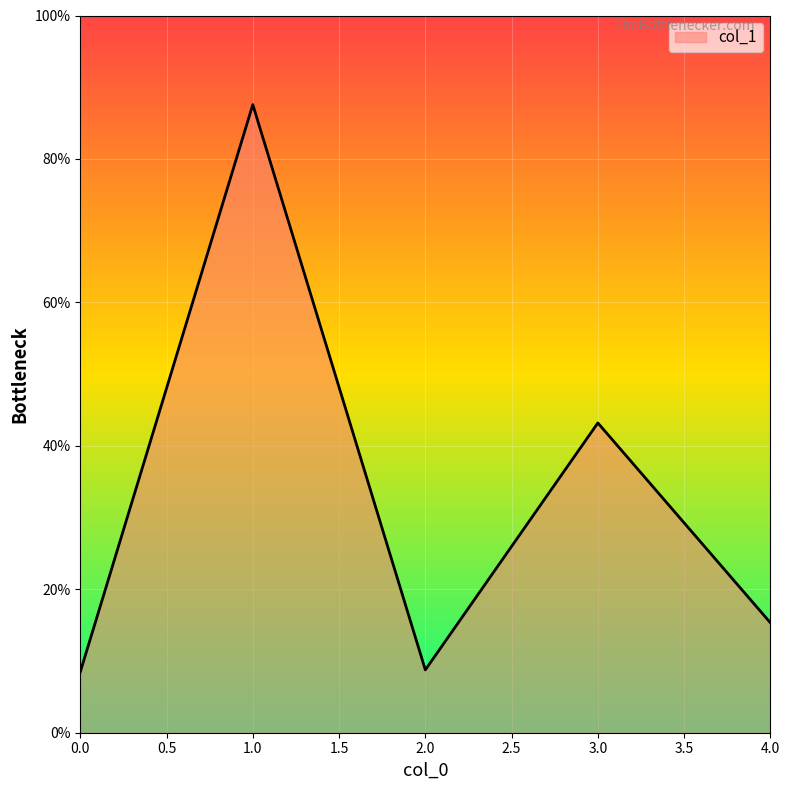

Between 4.0 and 0.0, which is larger?

4.0